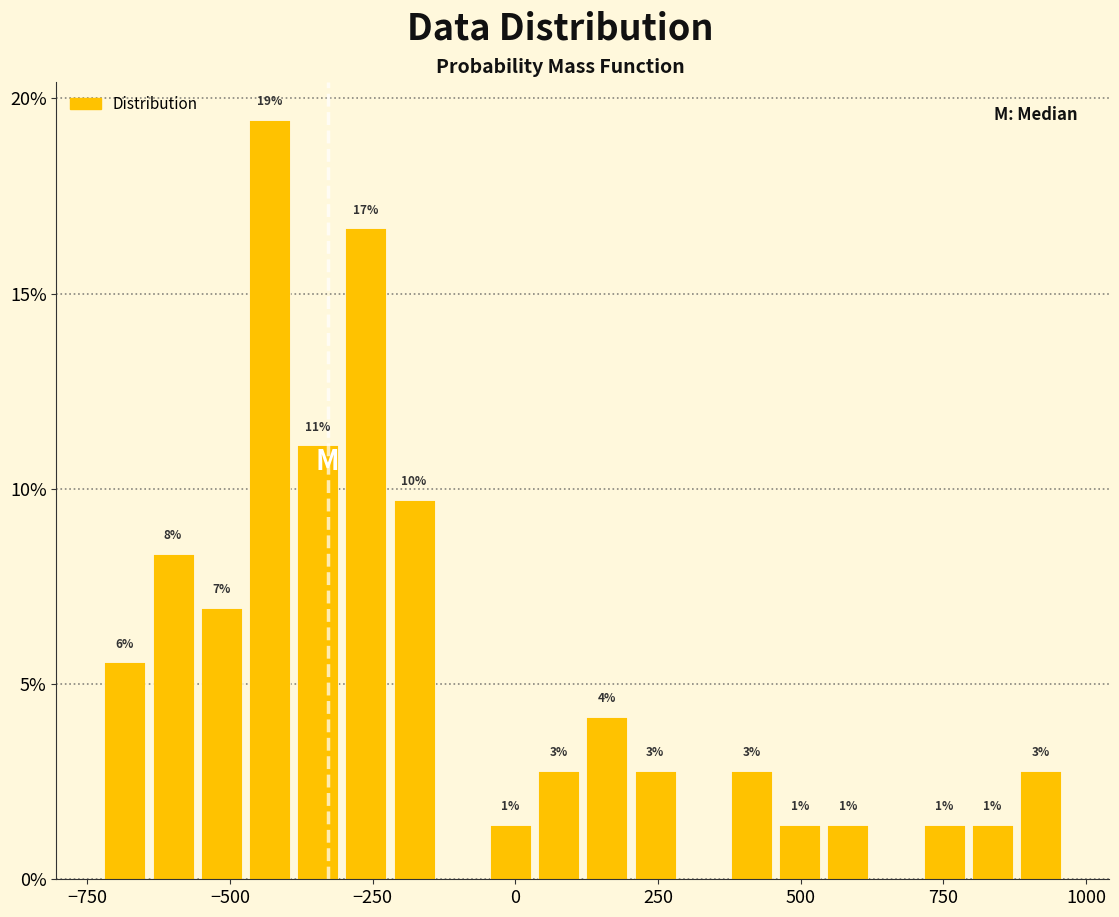

Read against the x-axis, roughly where is the centre of the tallest bar?

-450